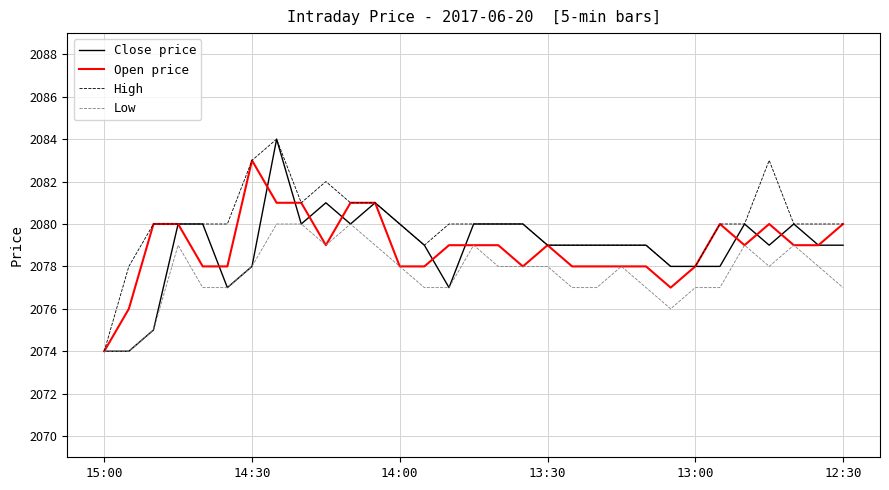

Which series has the largest total across all categories?

High